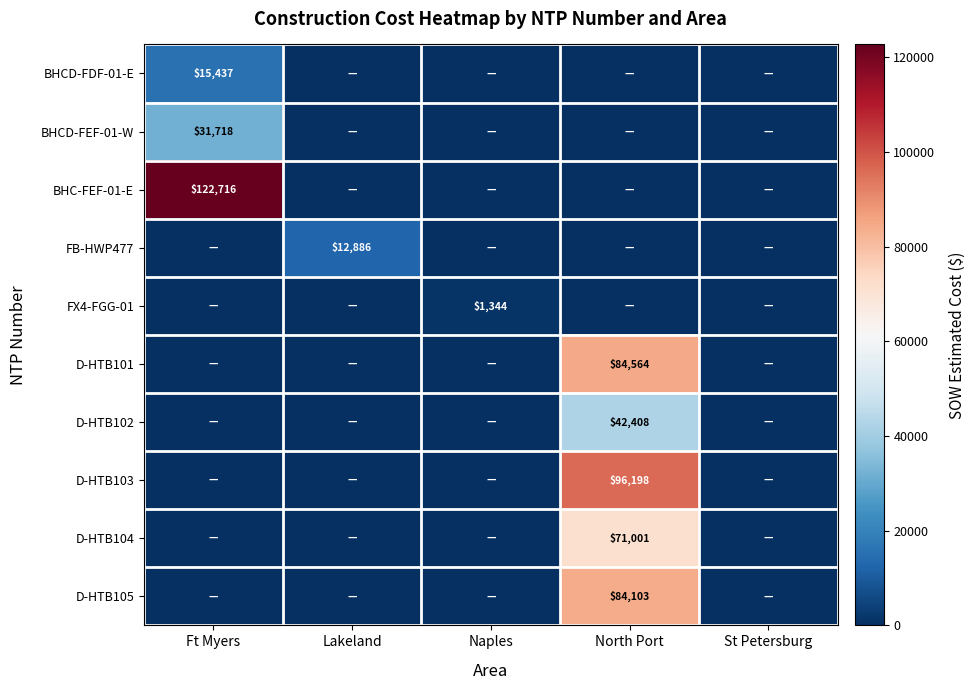

The BHC-FEF-01-E series shows 166107 at Ft Myers. True or false?

False